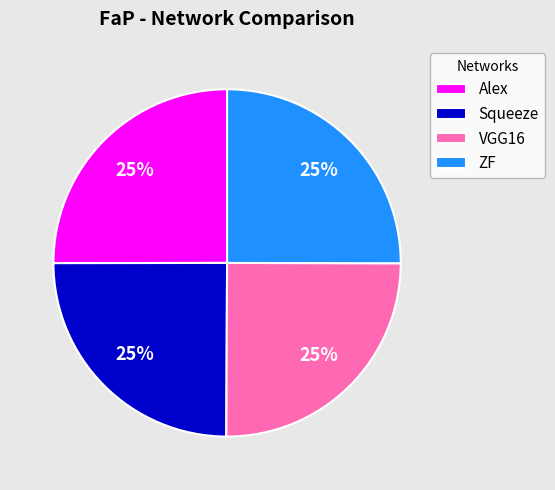

To the nearest percent, what percentage of the pie is VGG16?

25%